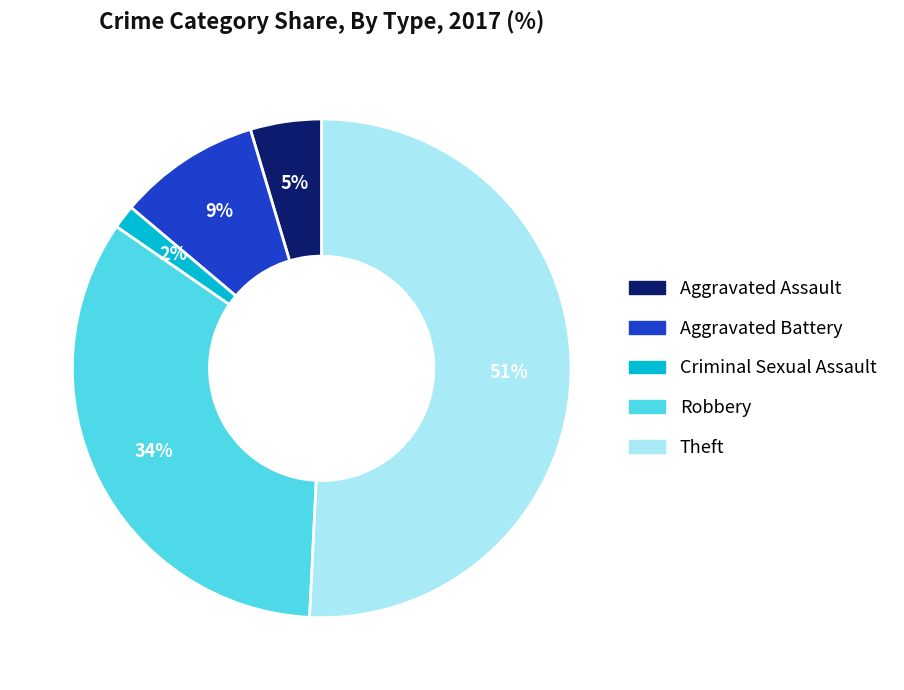

Rank the categories by value from highest to lowest.

Theft, Robbery, Aggravated Battery, Aggravated Assault, Criminal Sexual Assault